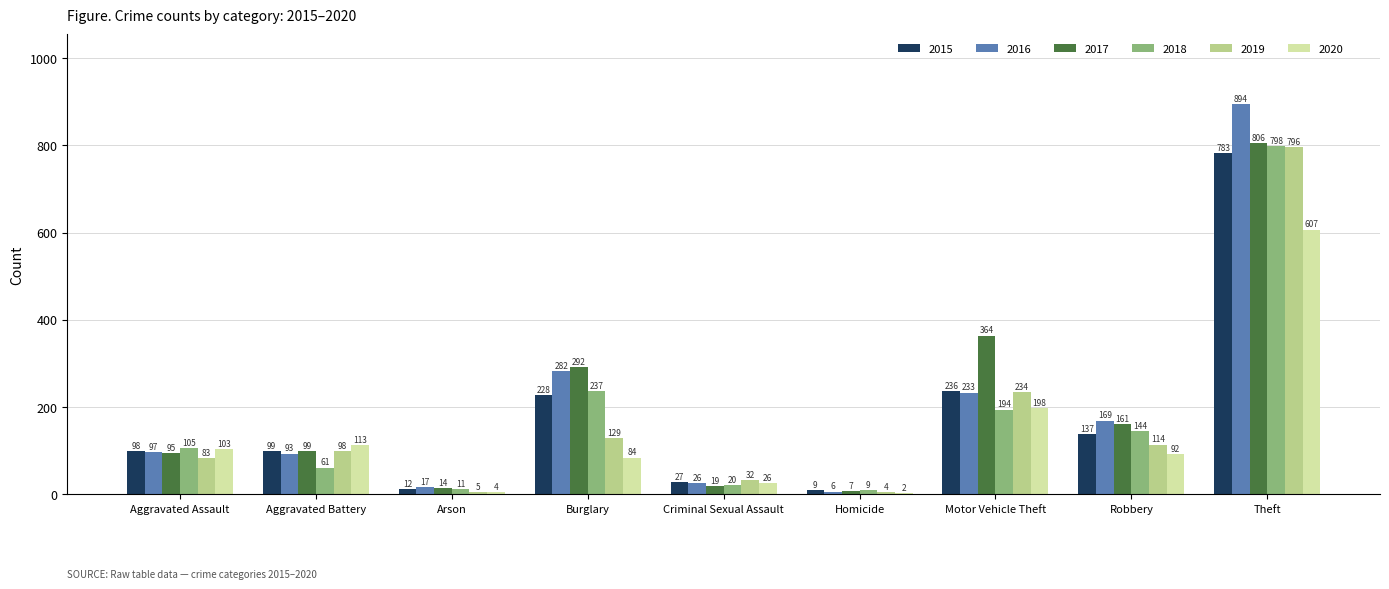

At which category is the sum across all series the highest?

Theft